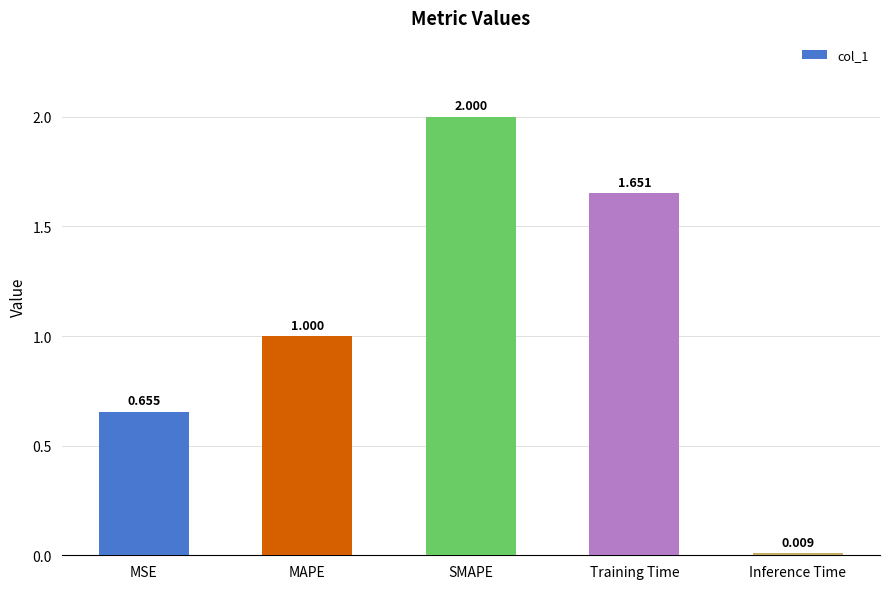

Is it true that the value at SMAPE is 2.7?

False